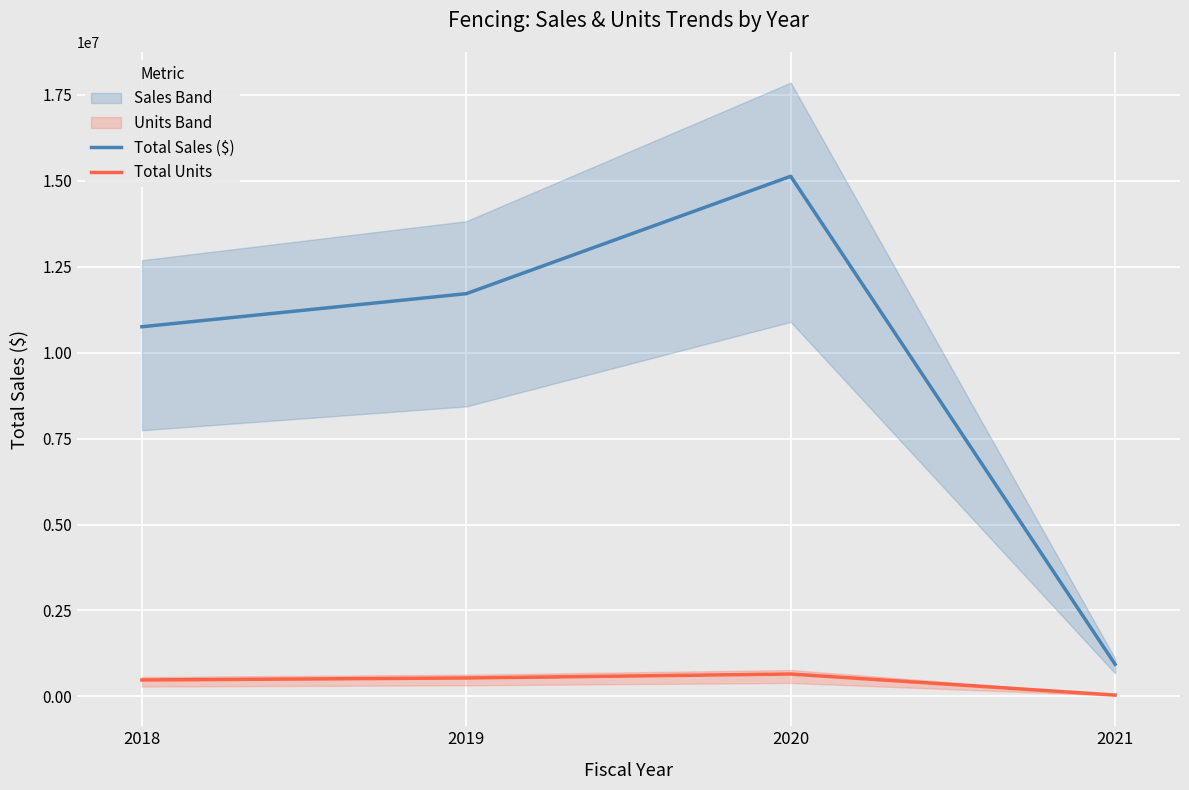

At which category does Total Units reach its first local peak?

2020